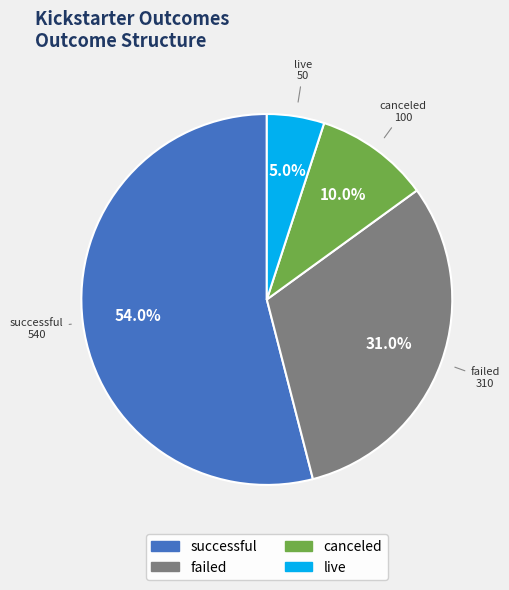

How many segments does this pie chart have?

4